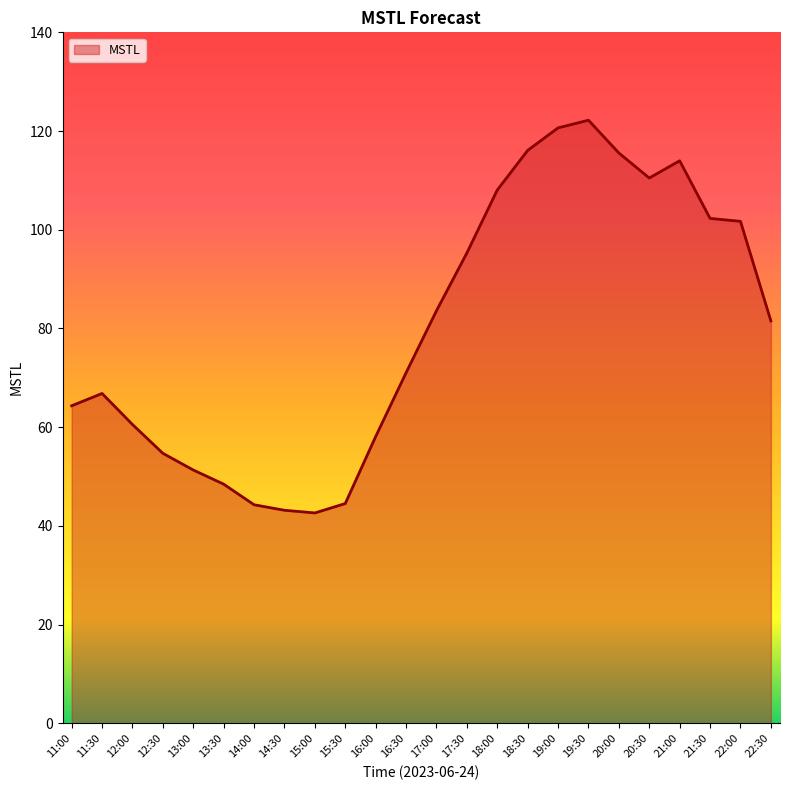

What is the change in value from 13:00 to 18:30?

+64.7